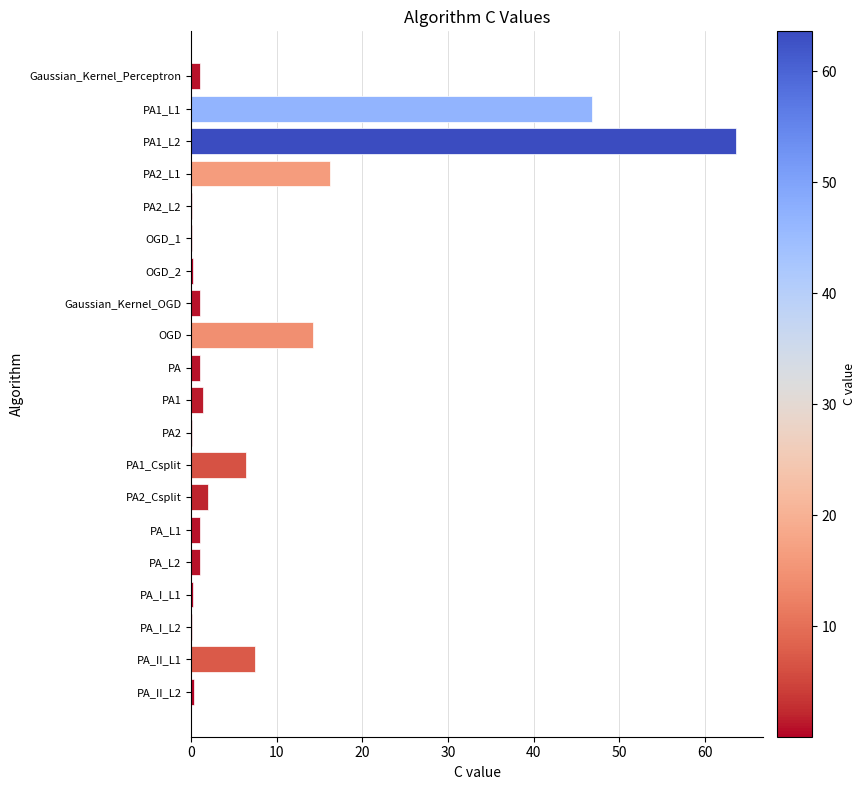

At which category does the chart reach its peak across all series?

PA1_L2